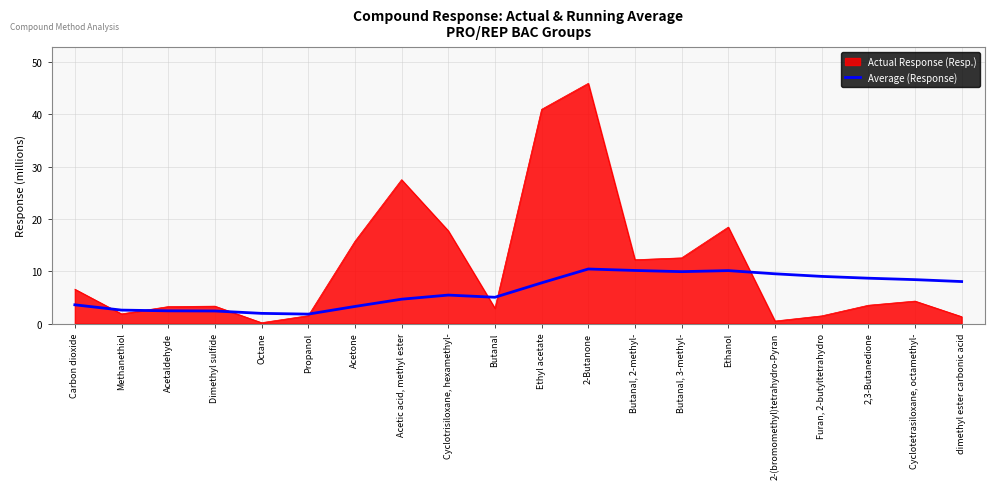

List the series in order of their peak value, highest first.

Actual Response (Resp.), Average (Response)